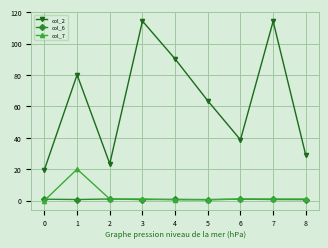

Rank the series by their maximum value, from highest to lowest.

col_2, col_7, col_6